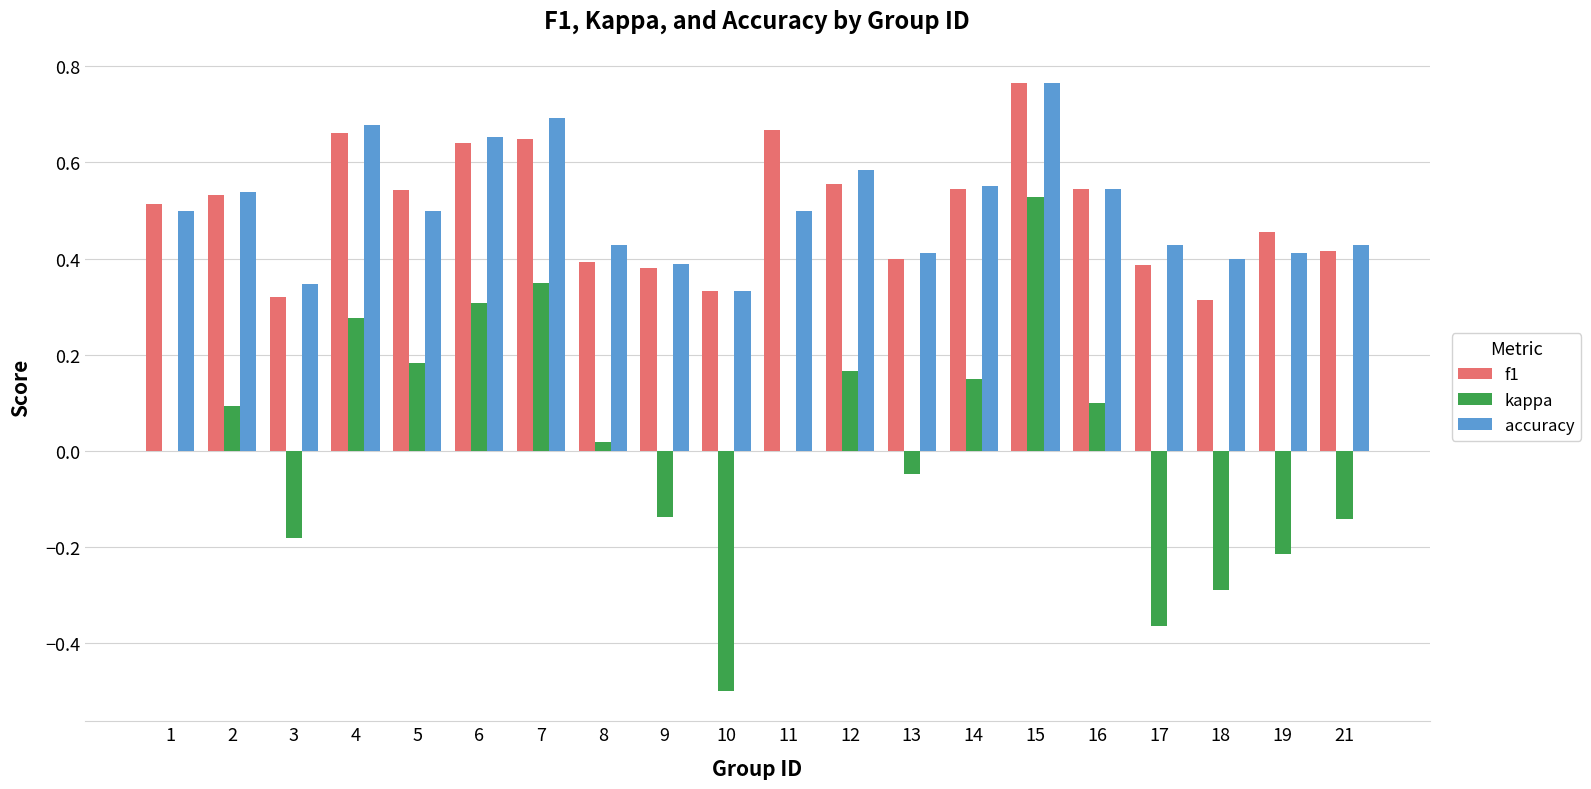

The f1 series shows 0.2 at 12. True or false?

False